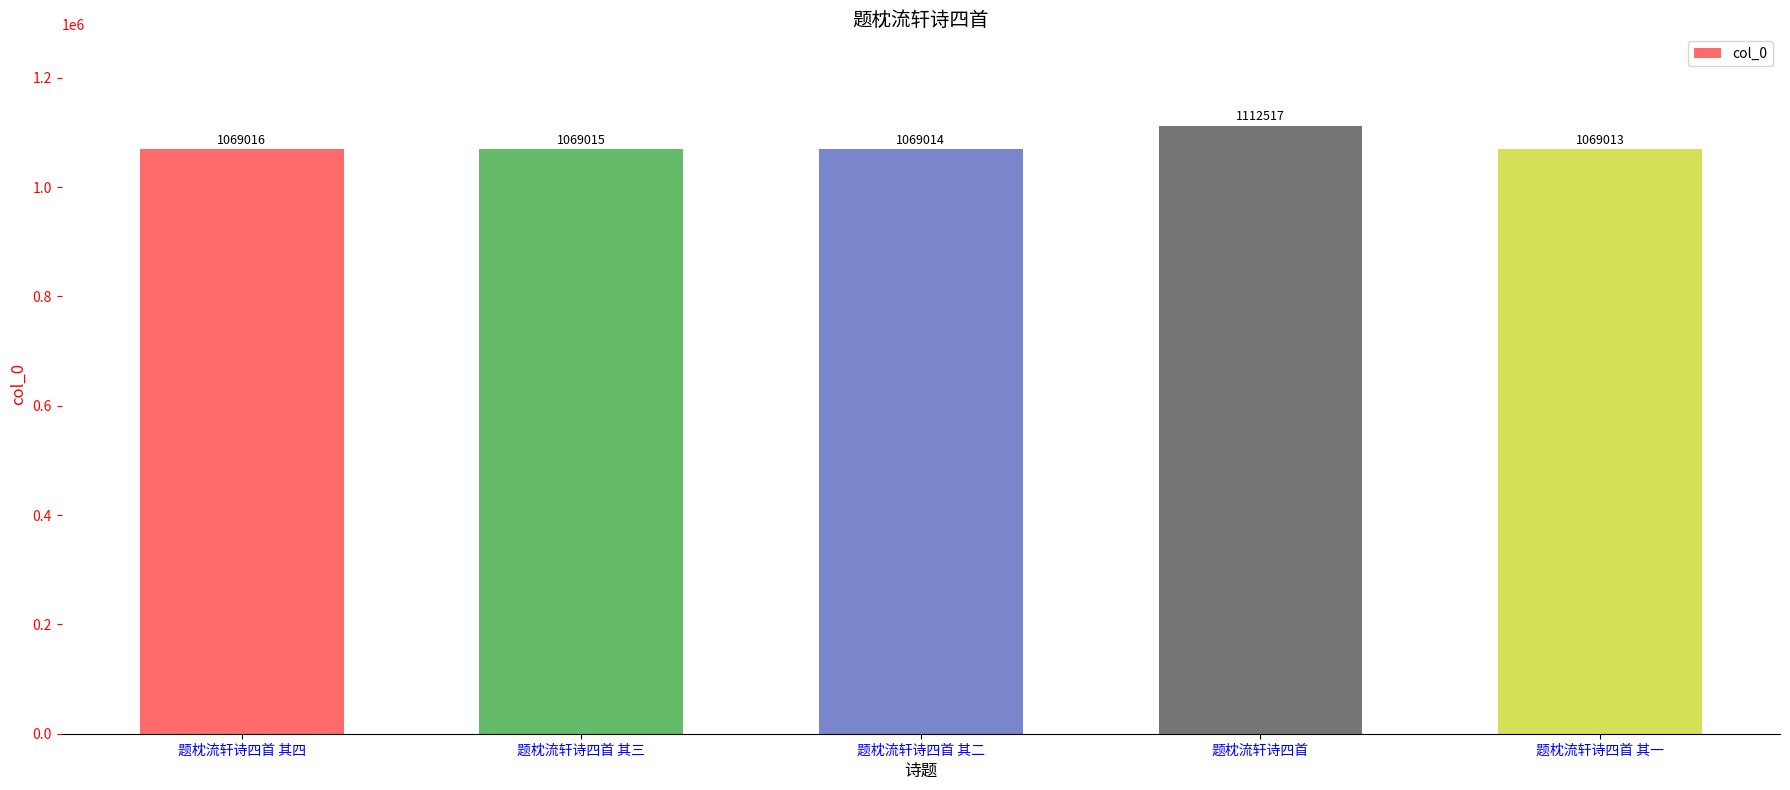

What is the difference between the maximum and minimum values?

43504